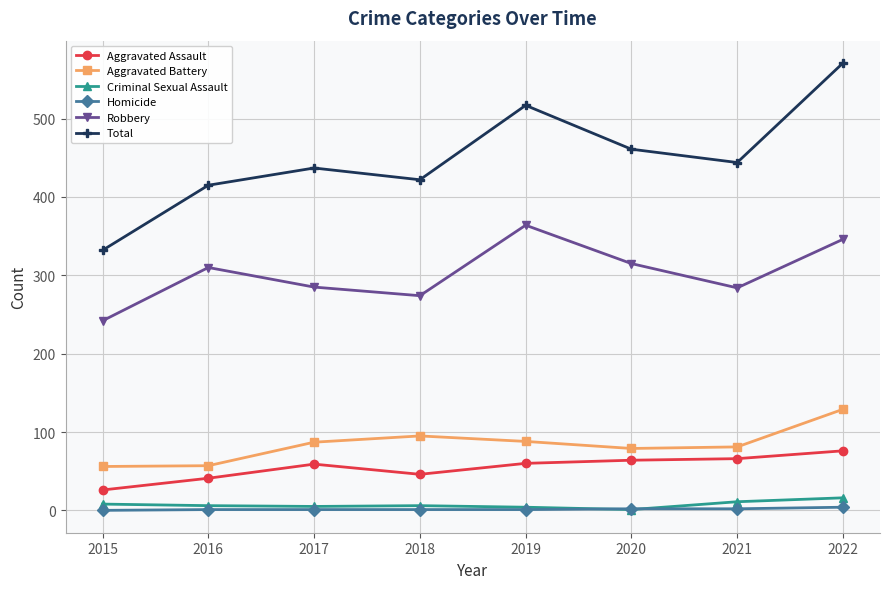

In Robbery, how many points are higher than both neighbors (excluding endpoints)?

2